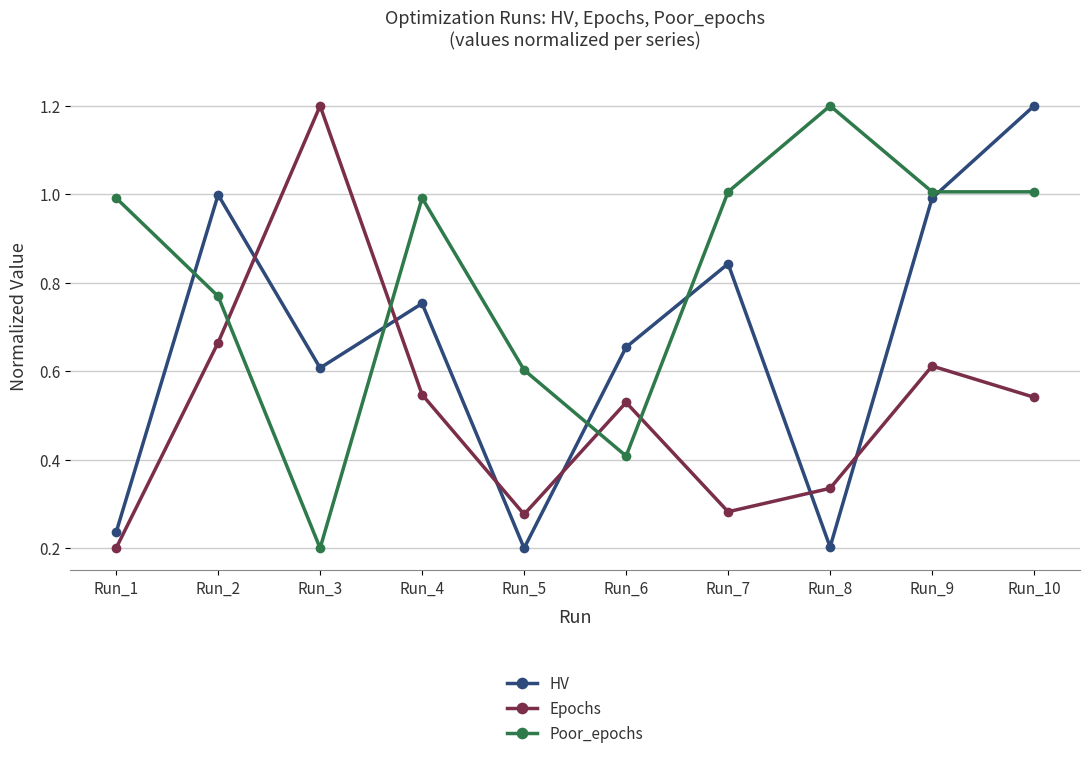

Is this an area chart (filled region under the line)?

No